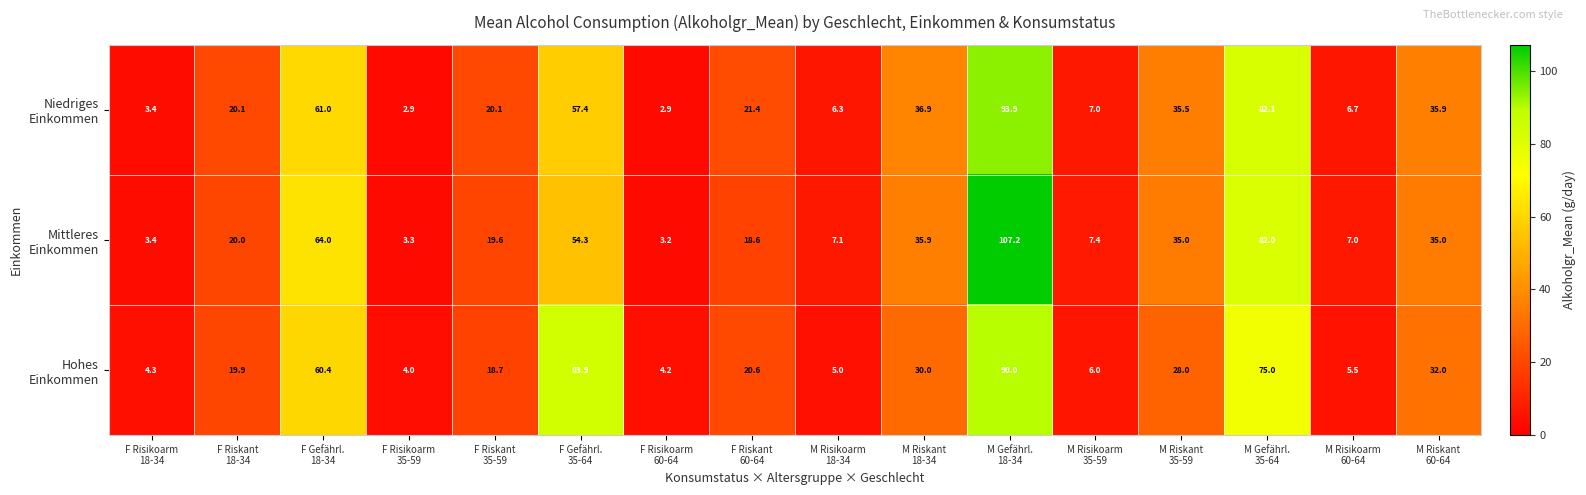

What is the minimum value shown in the chart?

2.9